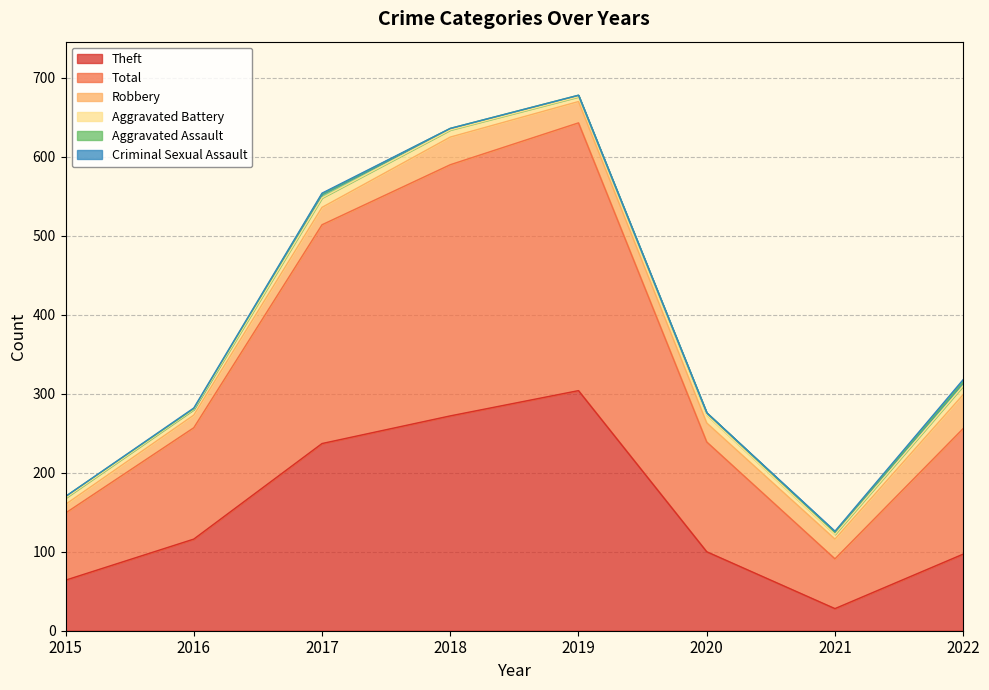

Reading left to right, list all the values displayed in this chart.

Theft: 2015=64	2016=116	2017=237	2018=272	2019=304	2020=100	2021=28	2022=97
Total: 2015=85	2016=141	2017=277	2018=318	2019=339	2020=139	2021=63	2022=159
Robbery: 2015=11	2016=16	2017=22	2018=35	2019=27	2020=24	2021=25	2022=43
Aggravated Battery: 2015=8	2016=7	2017=12	2018=9	2019=6	2020=10	2021=6	2022=11
Aggravated Assault: 2015=2	2016=1	2017=5	2018=2	2019=2	2020=3	2021=3	2022=5
Criminal Sexual Assault: 2015=0	2016=1	2017=1	2018=0	2019=0	2020=0	2021=1	2022=3